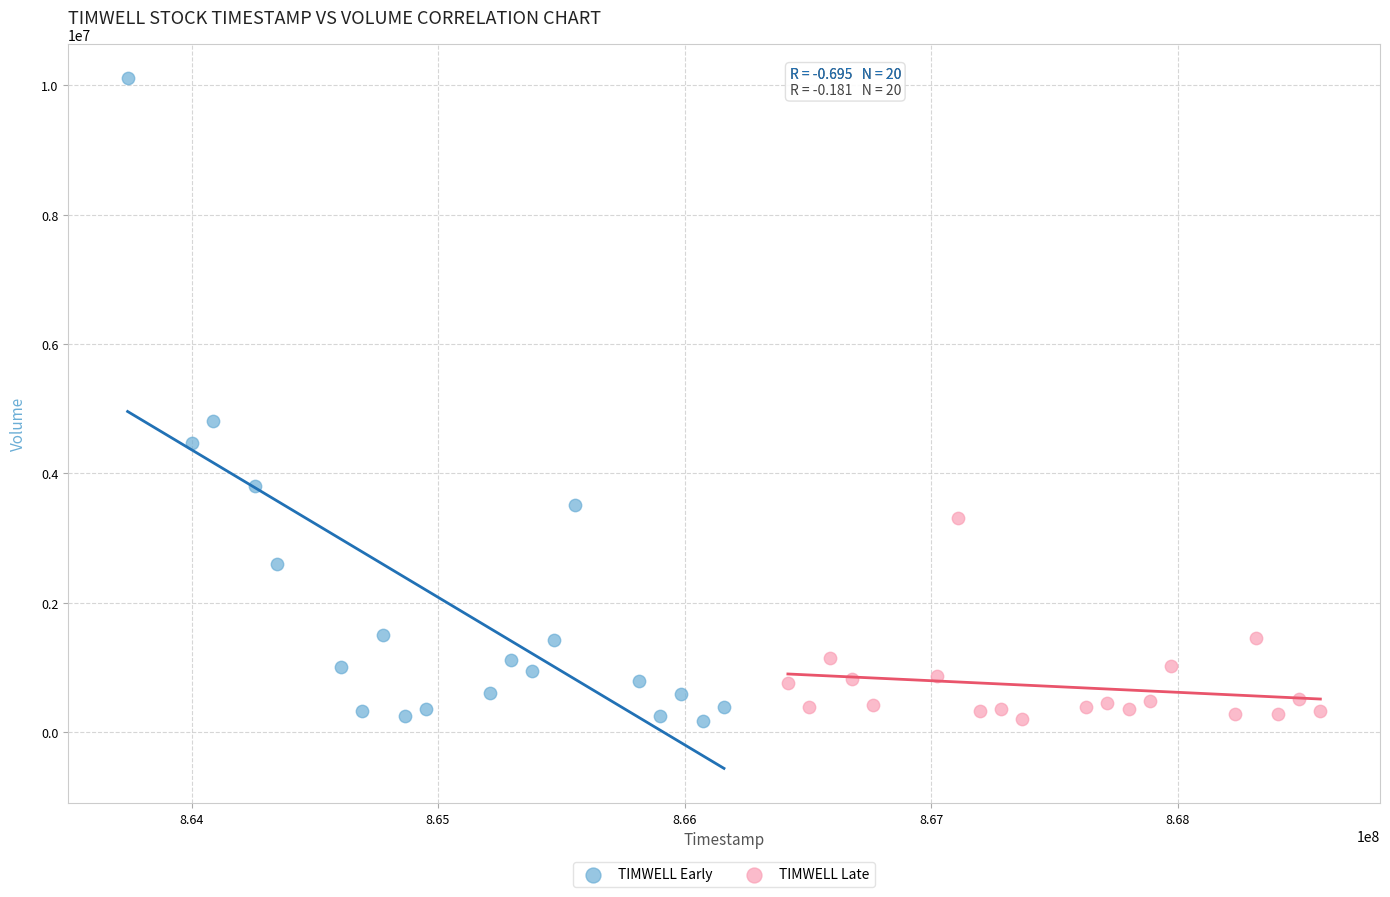

Which series has the widest spread of Y values?

TIMWELL Early